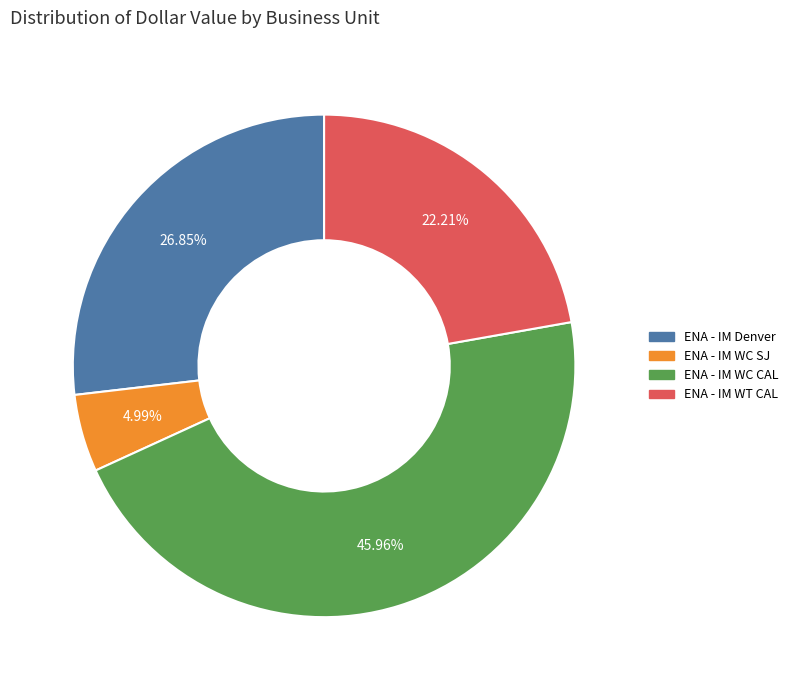

Is there a majority slice in this chart?

No